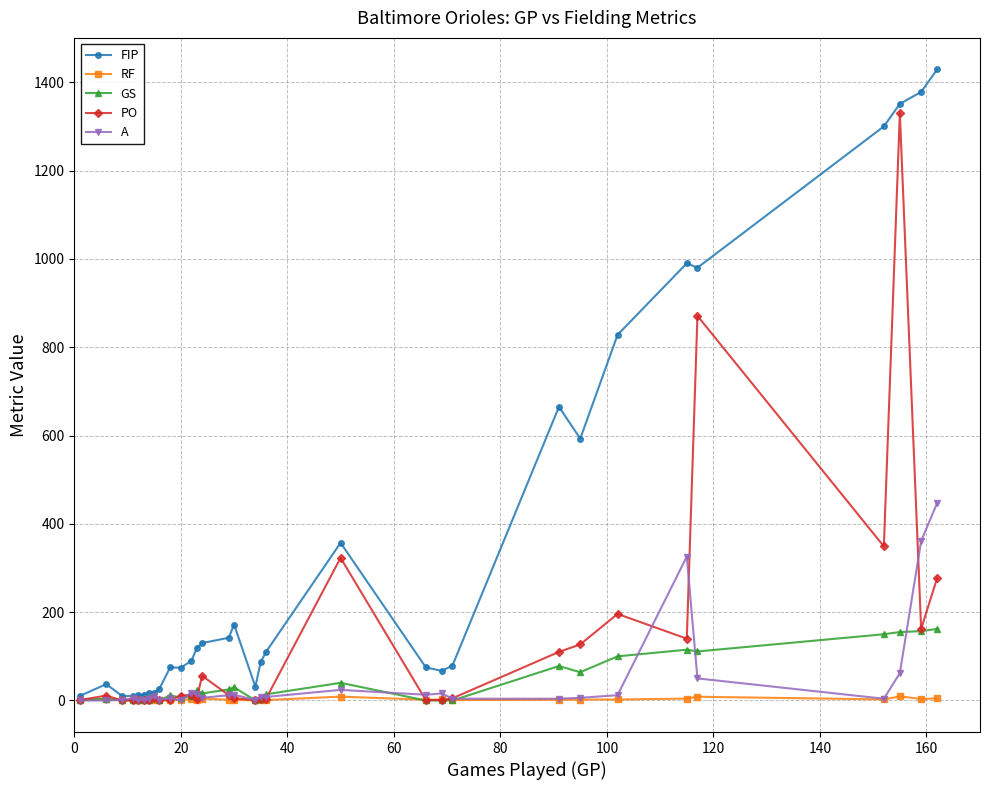

Rank the series by their maximum value, from lowest to highest.

RF, GS, A, PO, FIP